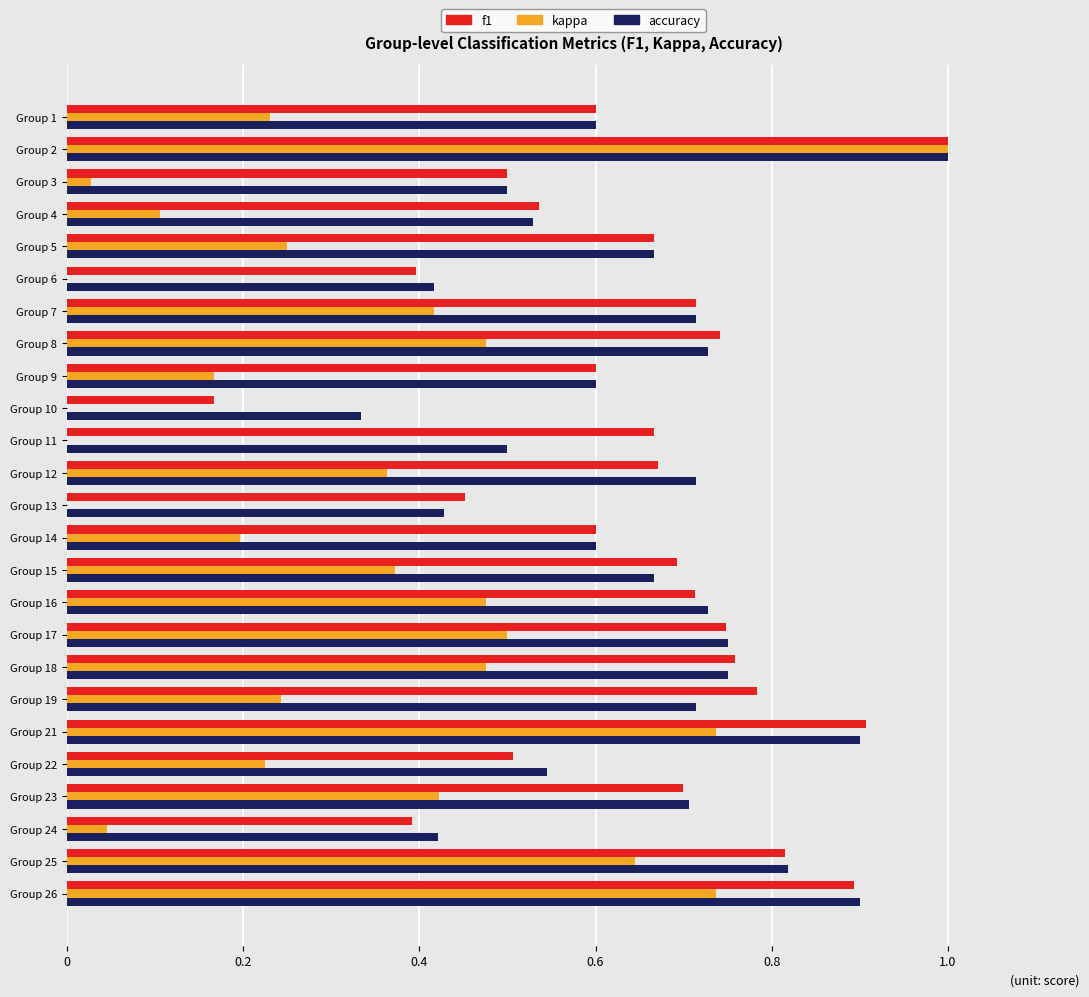

What are all the series names shown in the legend?

accuracy, kappa, f1